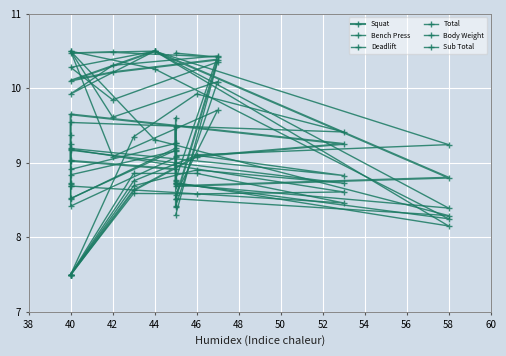

Is this an area chart (filled region under the line)?

No